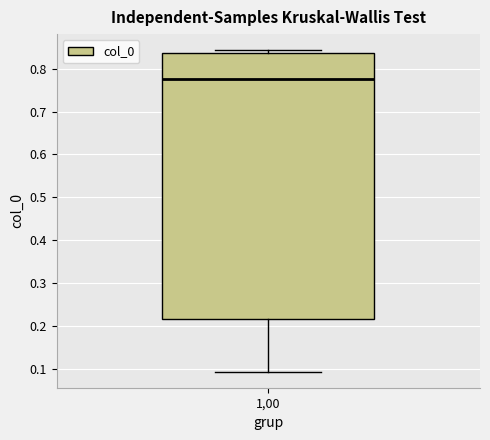

Transcribe this box plot: give where the median line is, the range the box spans, and where the two whiskers end, as read against the y-axis. The values are not printed on the chart, so give them approximately, as read against the axis.

median 0.78, box 0.22 to 0.84, whiskers 0.09 to 0.84 (just above the box's upper edge)